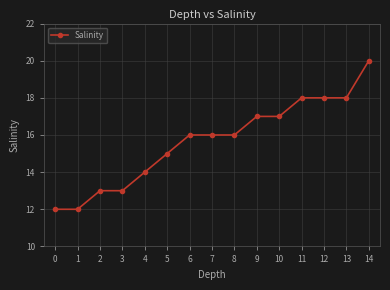

Reading left to right, what are all the values shown in this chart?

12	12	13	13	14	15	16	16	16	17	17	18	18	18	20